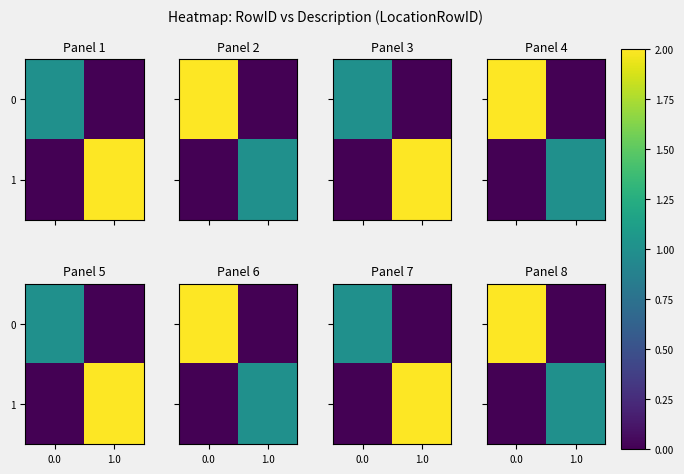

List the series in order of their overall mean, lowest first.

1, 0